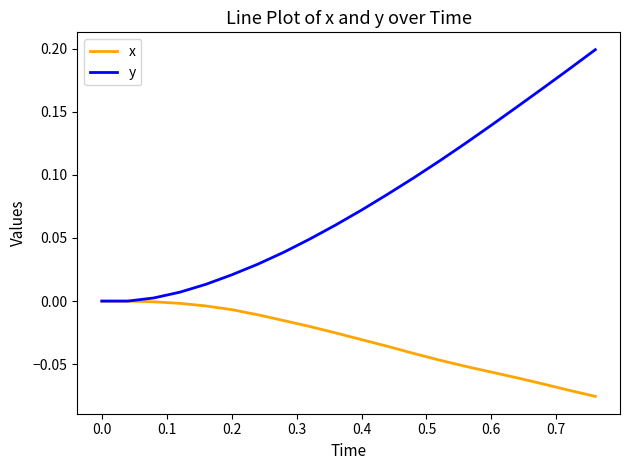

Does the chart display data point markers on the line(s)?

No